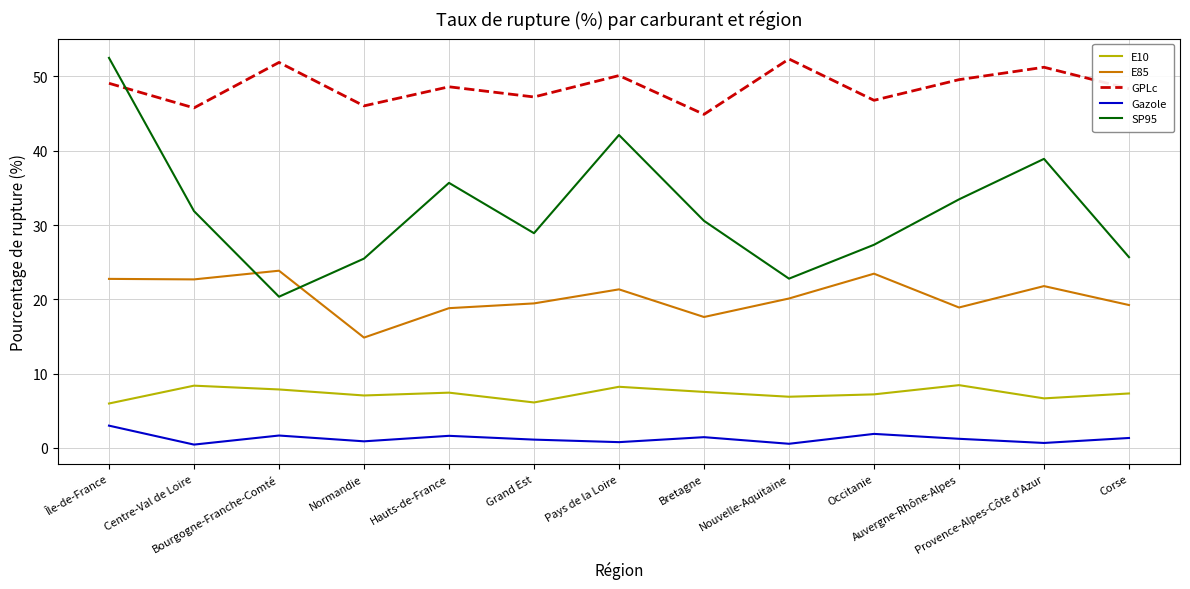

What is the lowest value of the GPLc series?

44.9